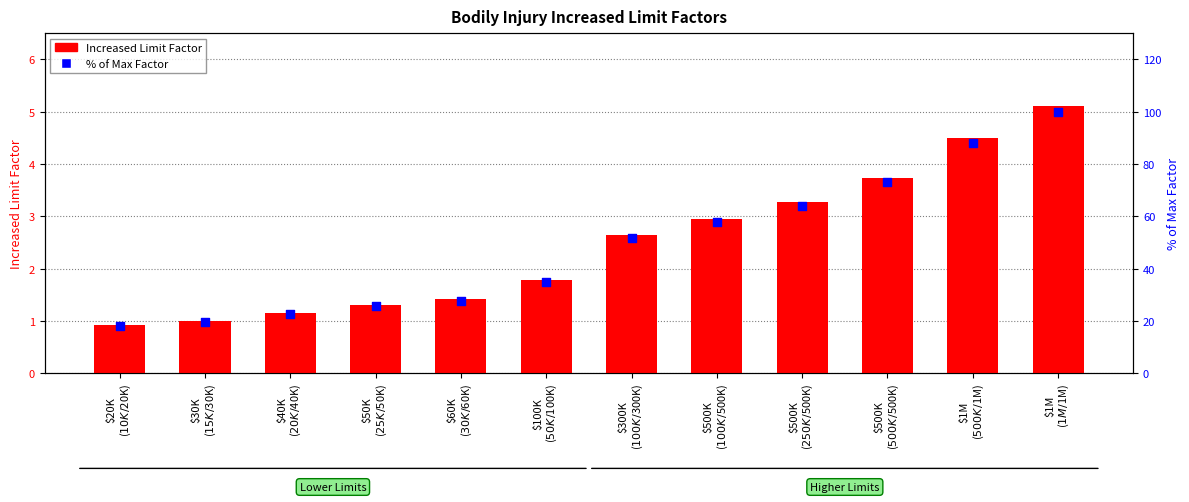

What is the total value across all series at $100K
($50K/$100K)?

36.8